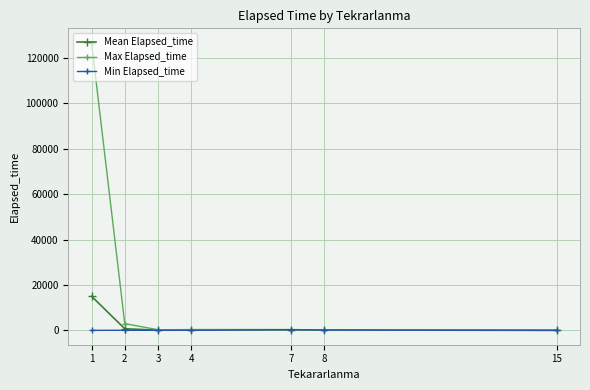

Does the chart have visible grid lines?

Yes